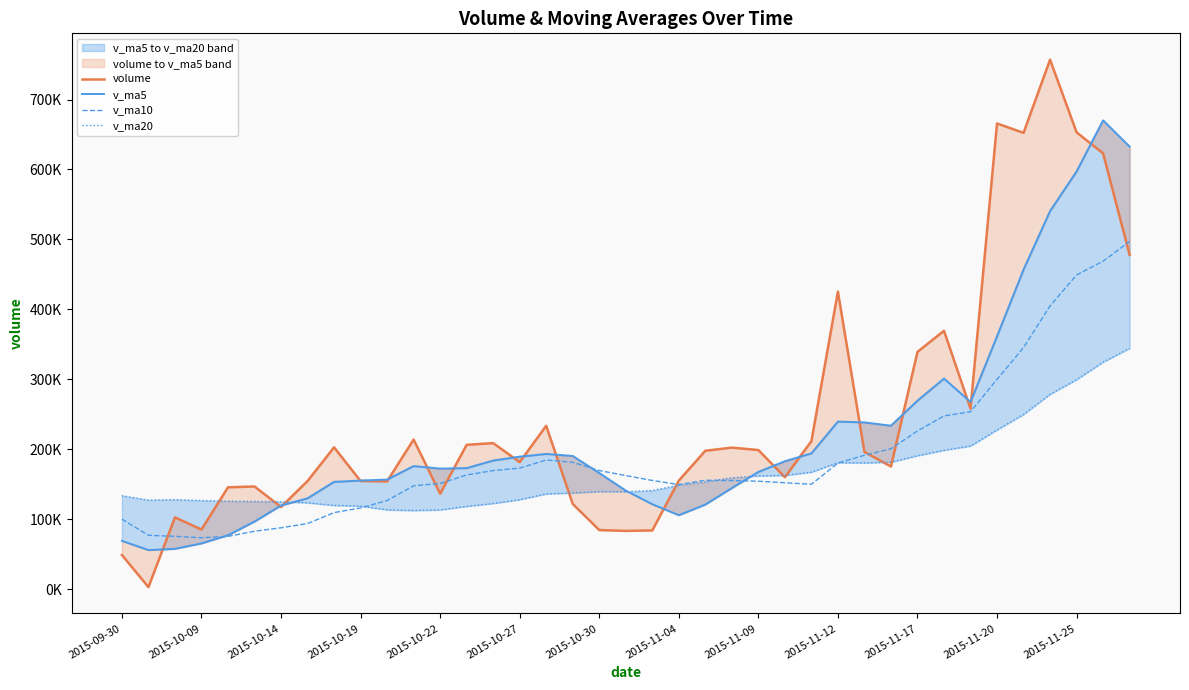

List the series in order of their peak value, lowest first.

v_ma20, v_ma10, v_ma5, volume